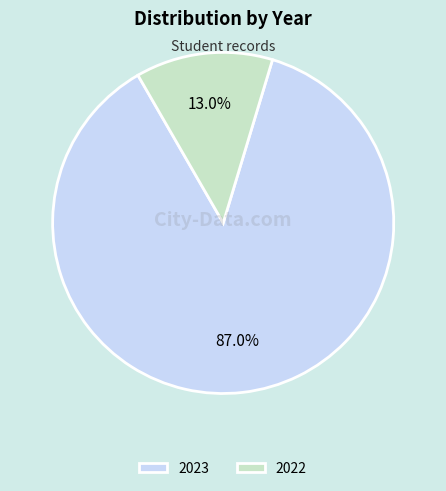

Count the number of slices in the pie.

2